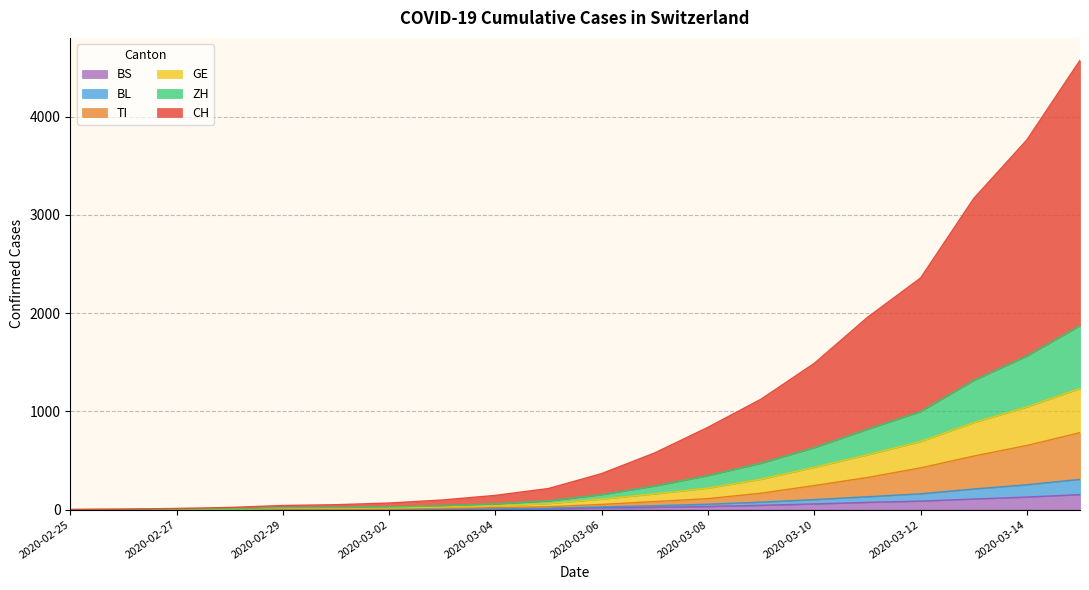

What is the maximum value shown in the chart?

4574